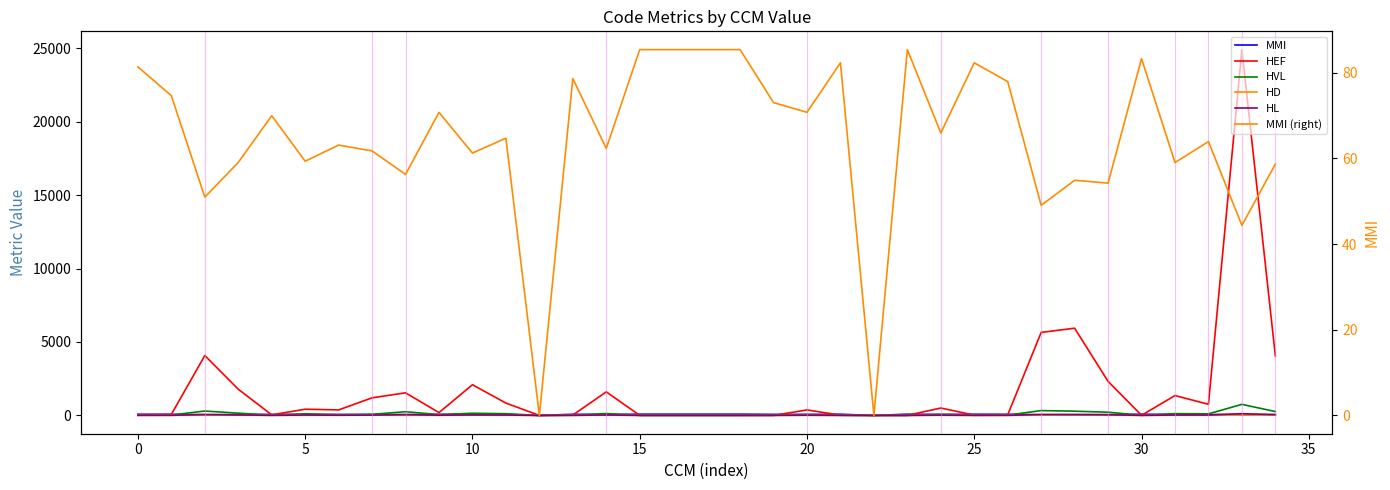

The HD series shows 2.1 at 25. True or false?

False